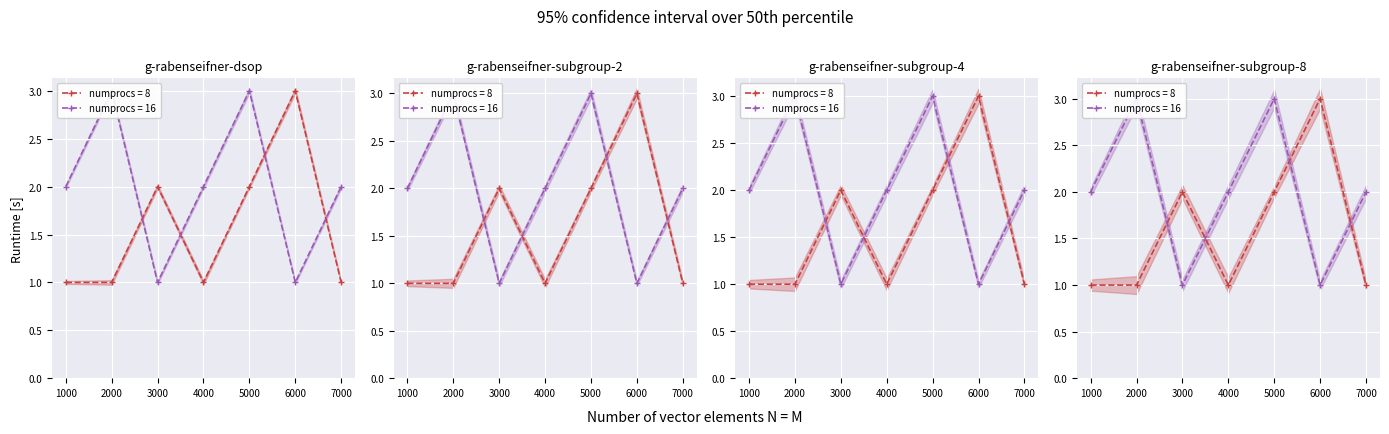

What is the total value across all series at 2?

4